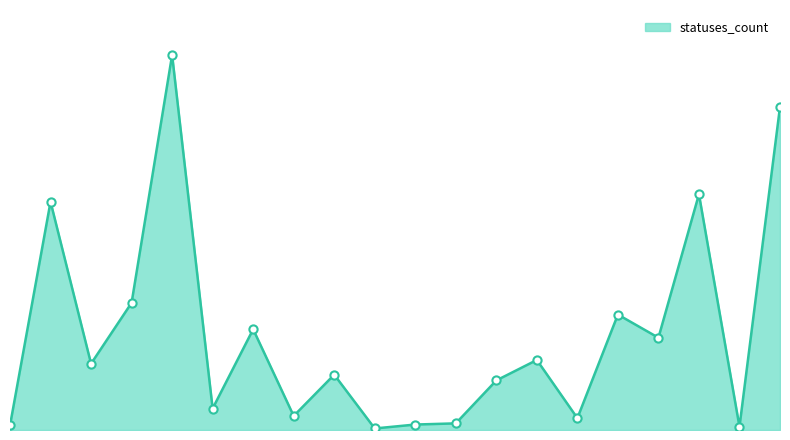

Does the chart have visible grid lines?

No